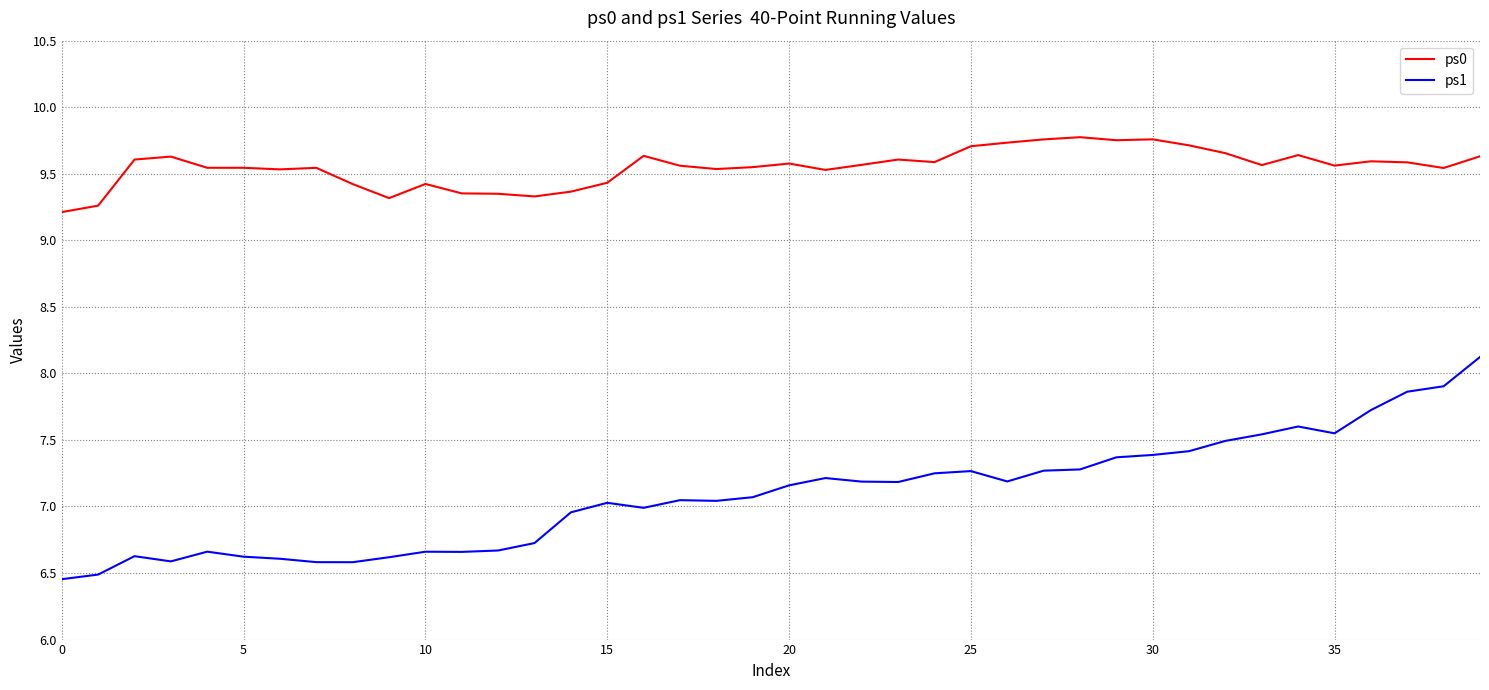

What is the difference between the maximum and minimum values in the ps0 series?

0.6